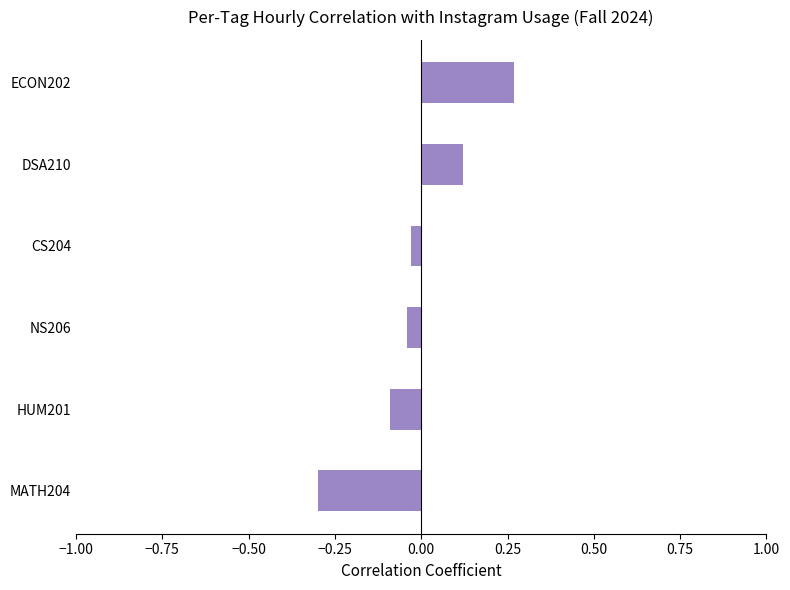

What is the difference between the second highest and minimum values?

0.4